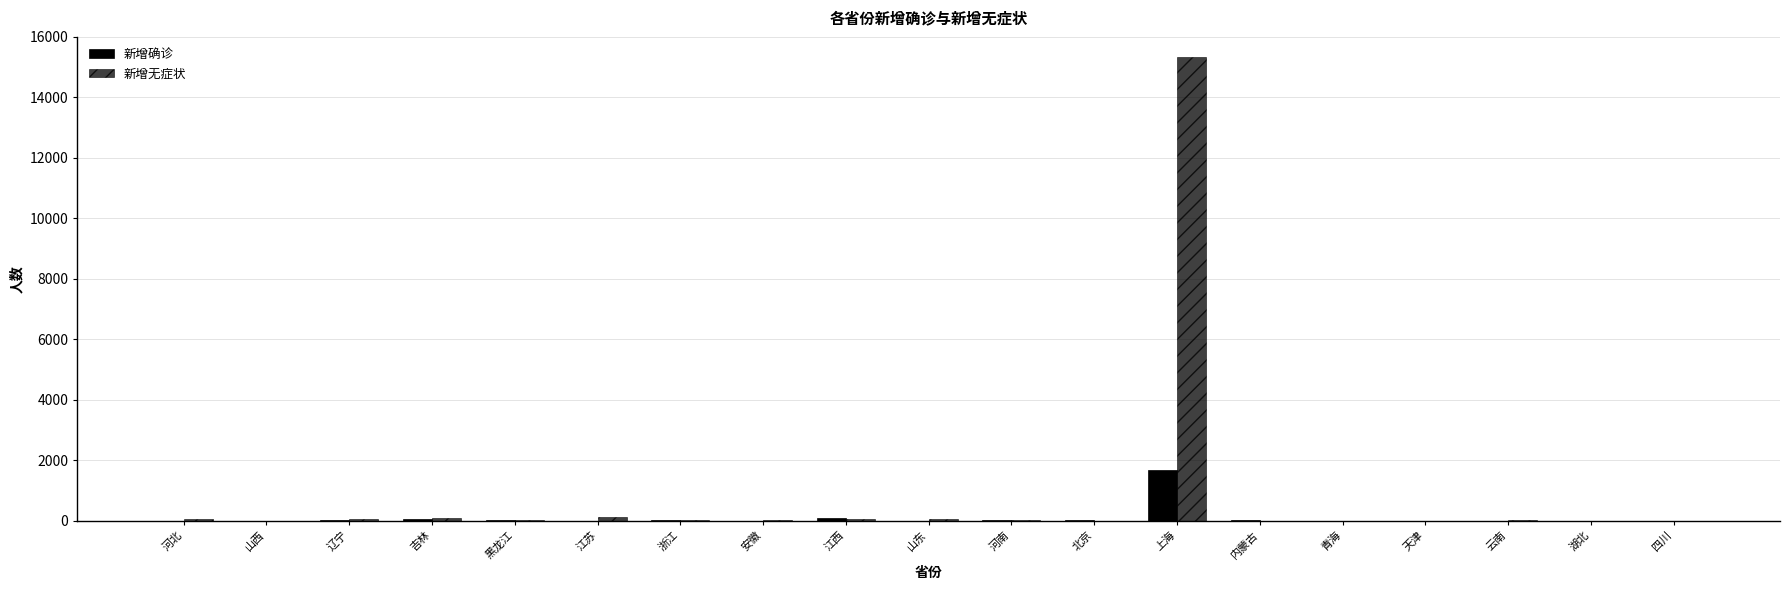

Rank the series by their average value, from lowest to highest.

新增确诊, 新增无症状